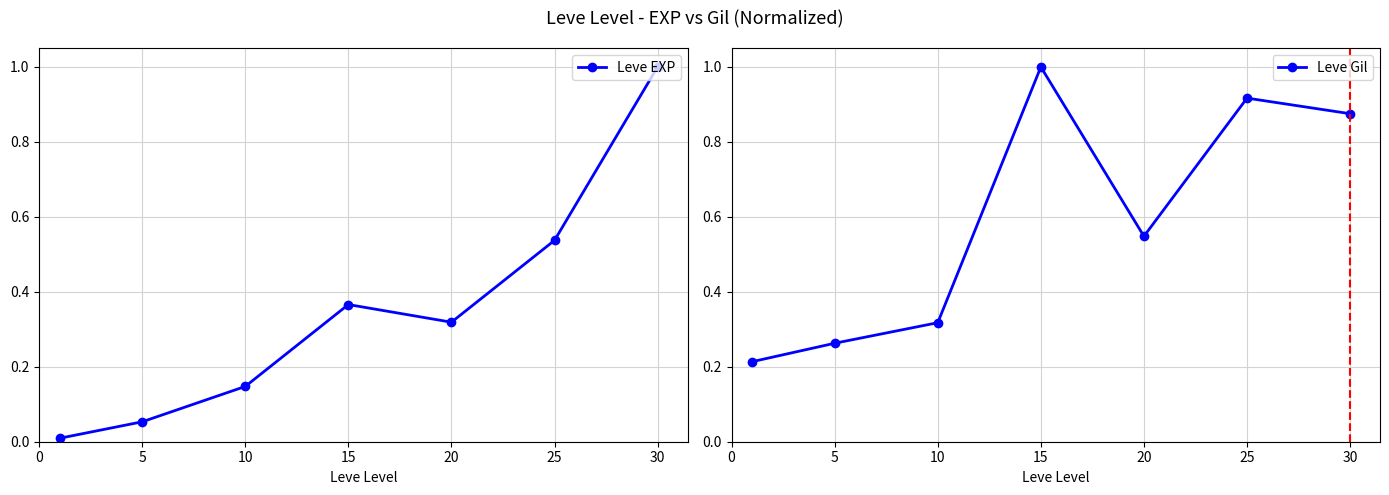

What is the difference between the second highest and second lowest values in the Leve EXP series?

0.5